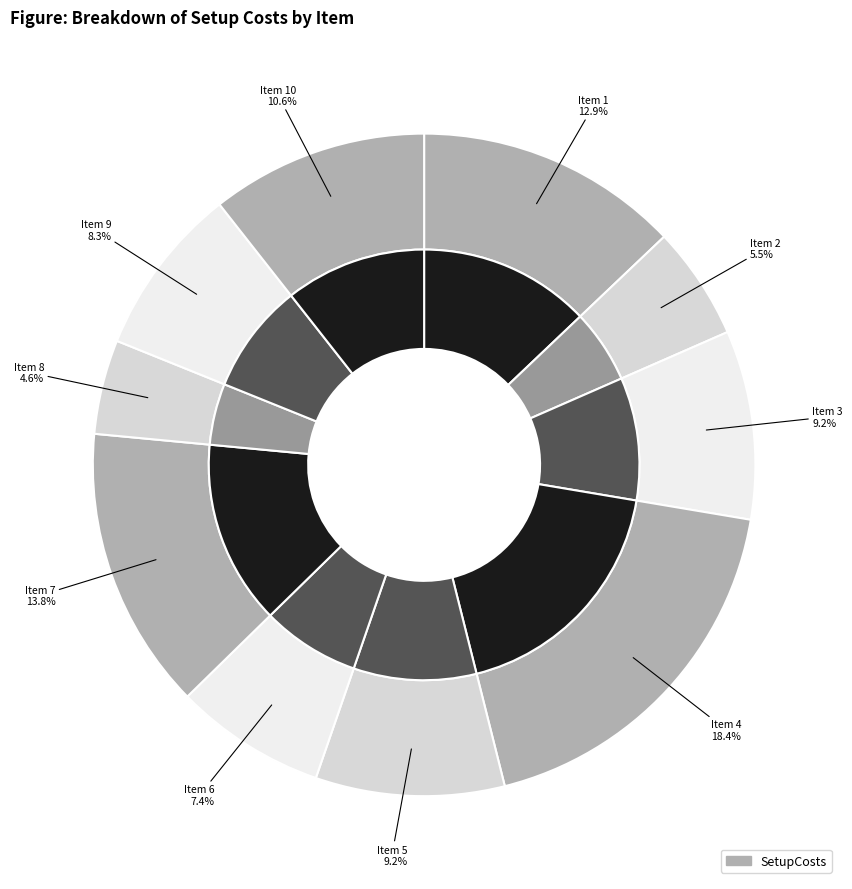

Approximately how many times larger is the value at 9 compared to 10?

0.8